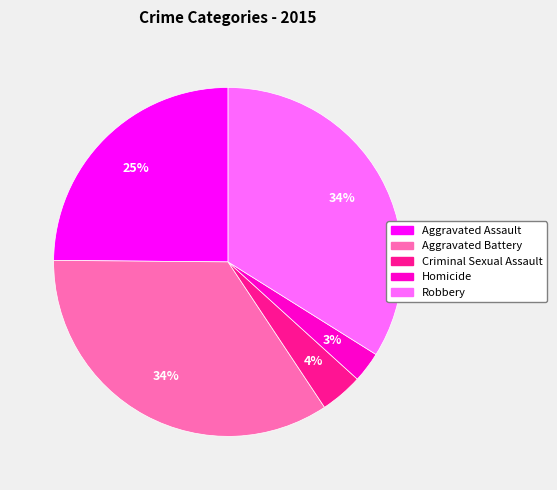

Which slice is the smallest?

Homicide